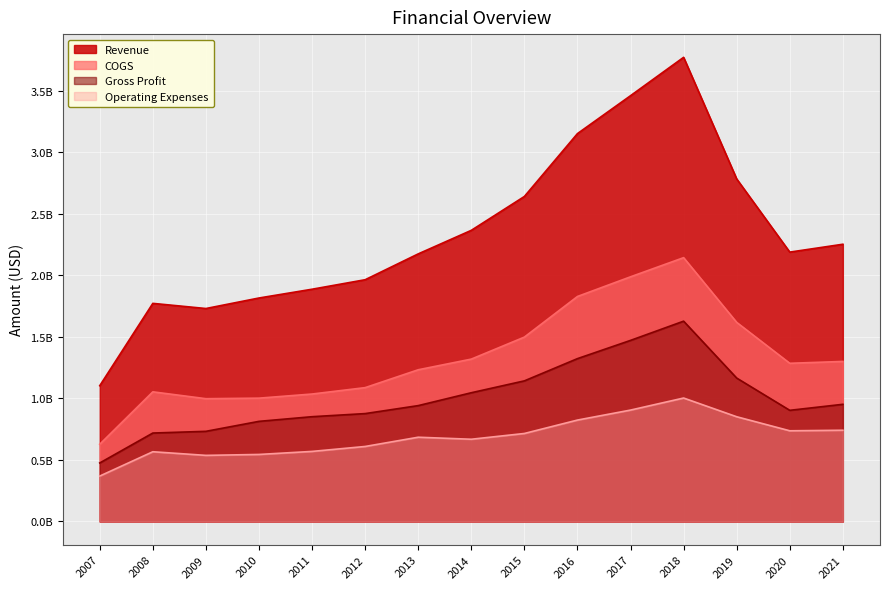

What is the value of the Gross Profit point at the 8th from the left?

1045700000